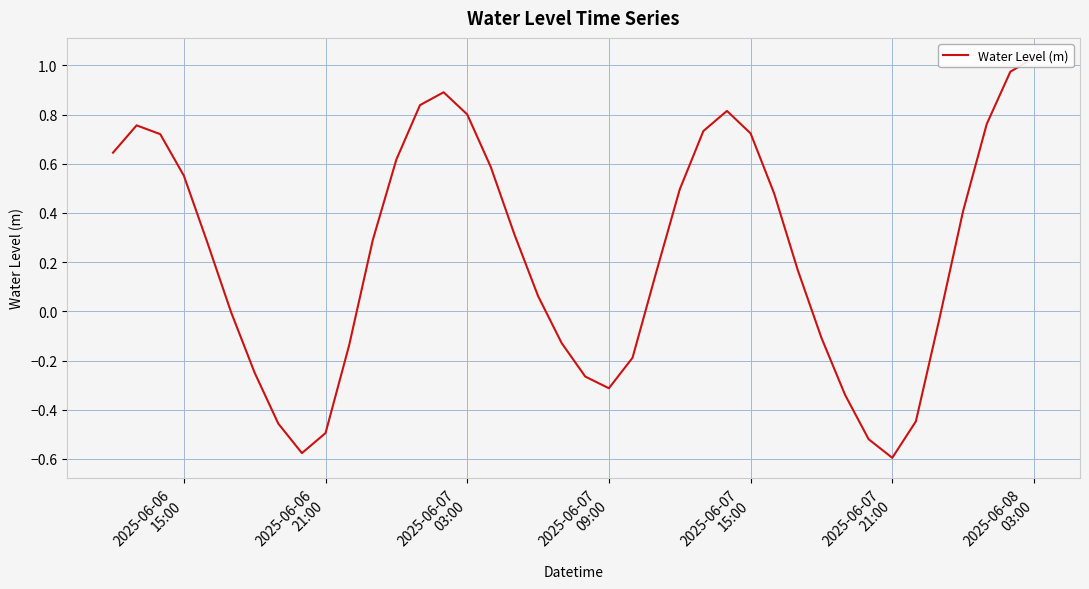

The chart shows a value of 1.1 at 37. True or false?

False